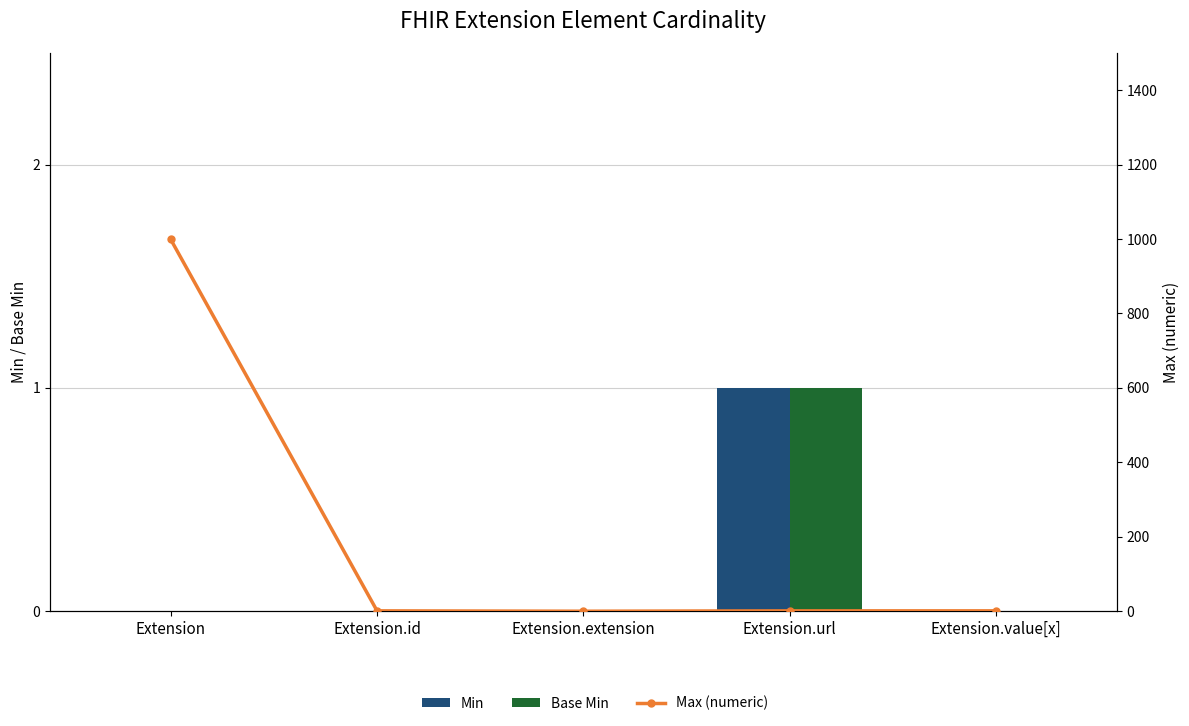

What is the label of the 1st bar from the left?

Extension